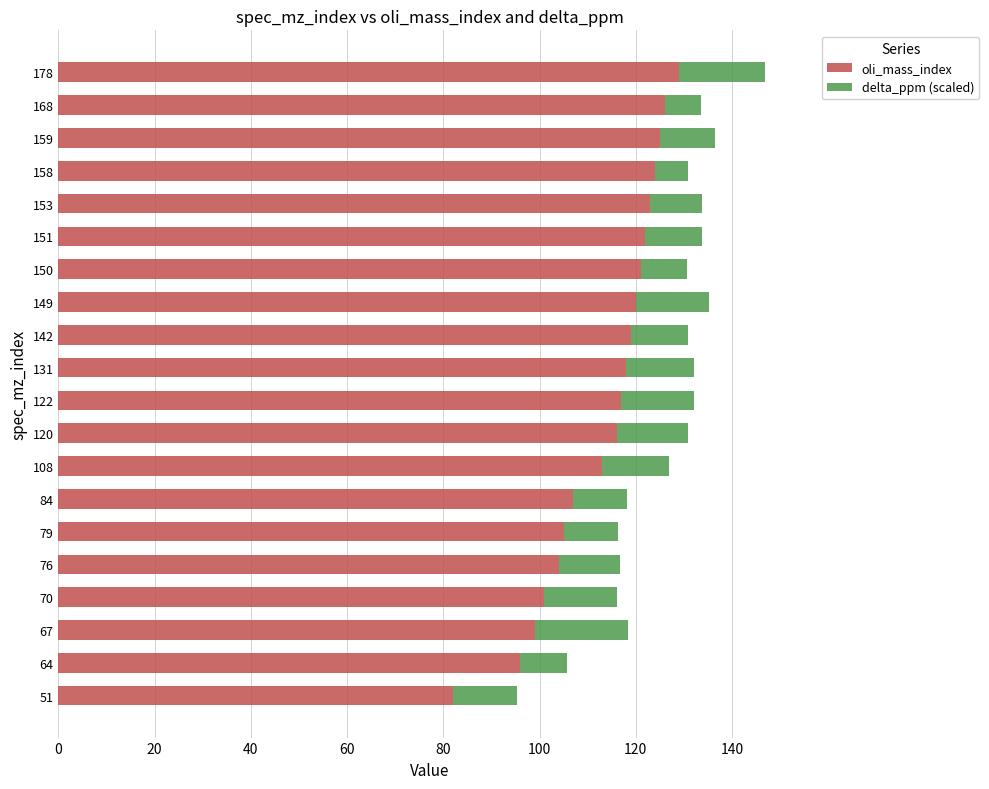

Which category has the highest value in the oli_mass_index series?

178